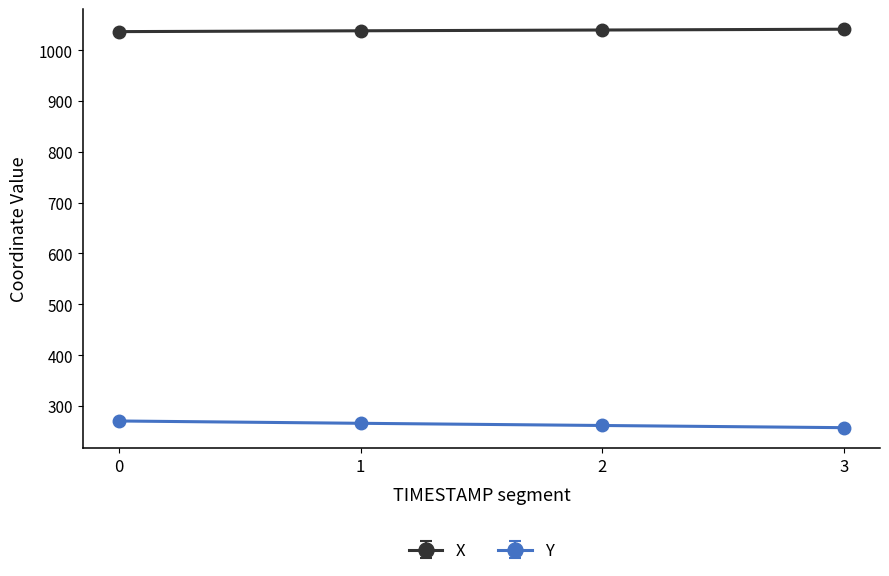

How many series are shown in this chart?

2